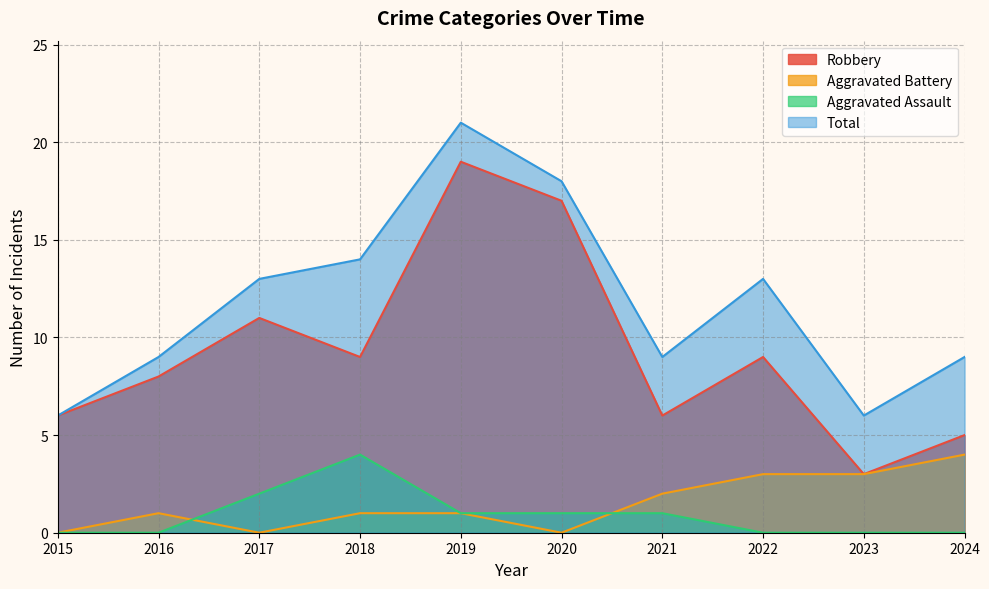

At which label does Aggravated Battery reach its minimum?

2015